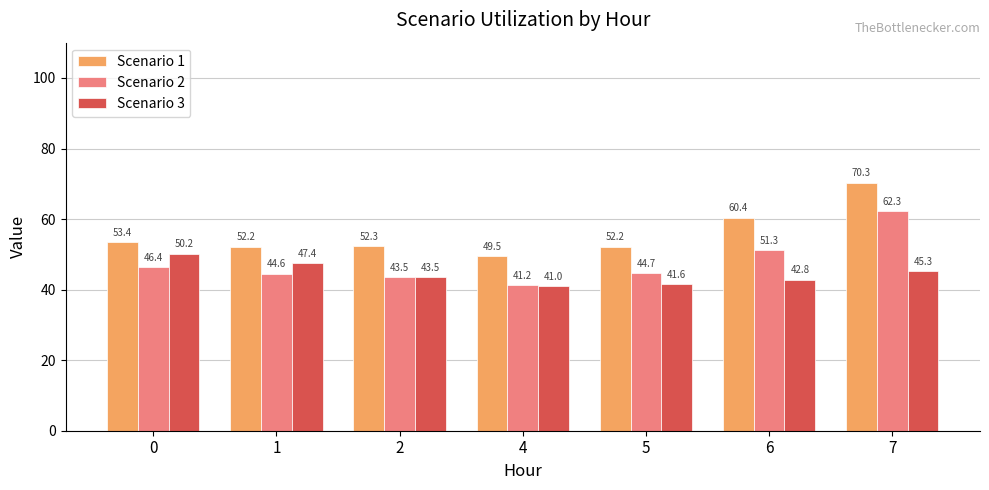

Count the number of categories in the chart.

7